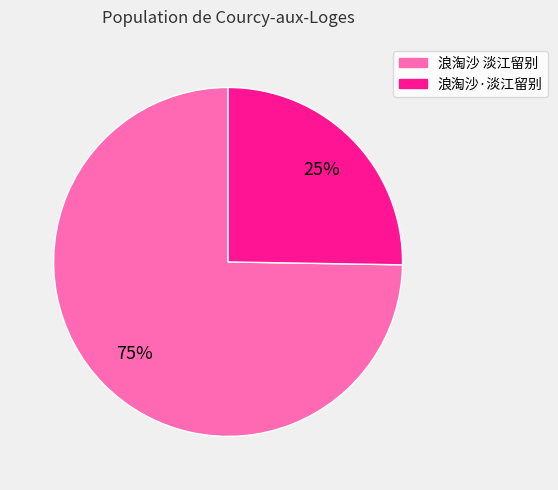

Which has a higher value, 浪淘沙 淡江留别 or 浪淘沙·淡江留别?

浪淘沙 淡江留别